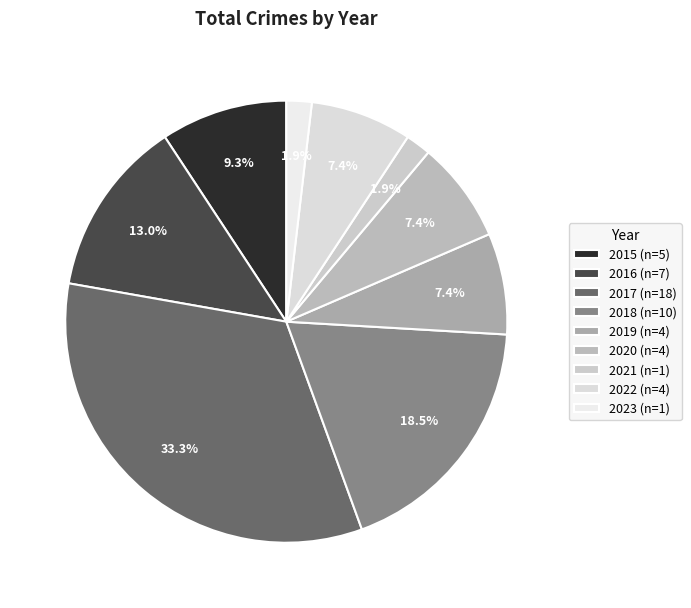

Is the sum of 2023 and 2018 greater than half?

No